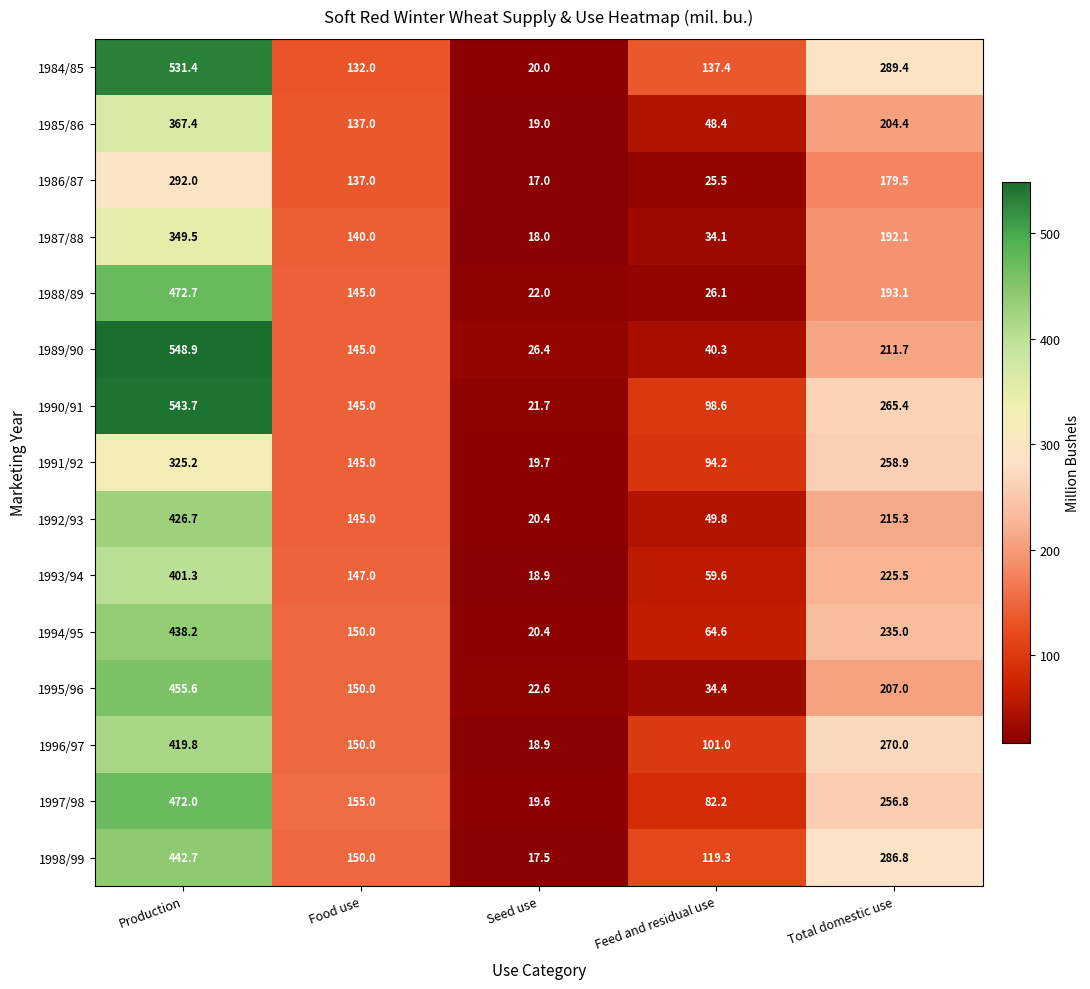

Which series has the largest total across all categories?

1984/85